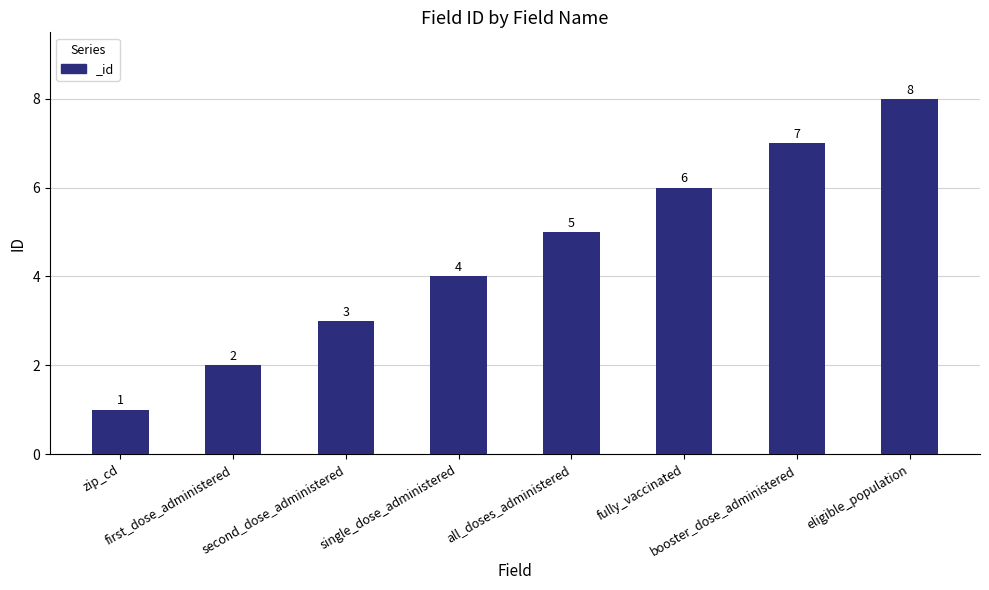

Are the bars grouped side by side (vs. stacked)?

No